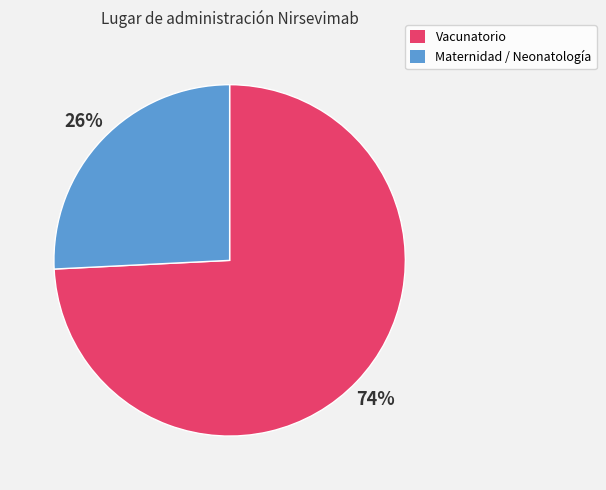

Do Maternidad / Neonatología and Vacunatorio together represent more than half of the pie?

Yes